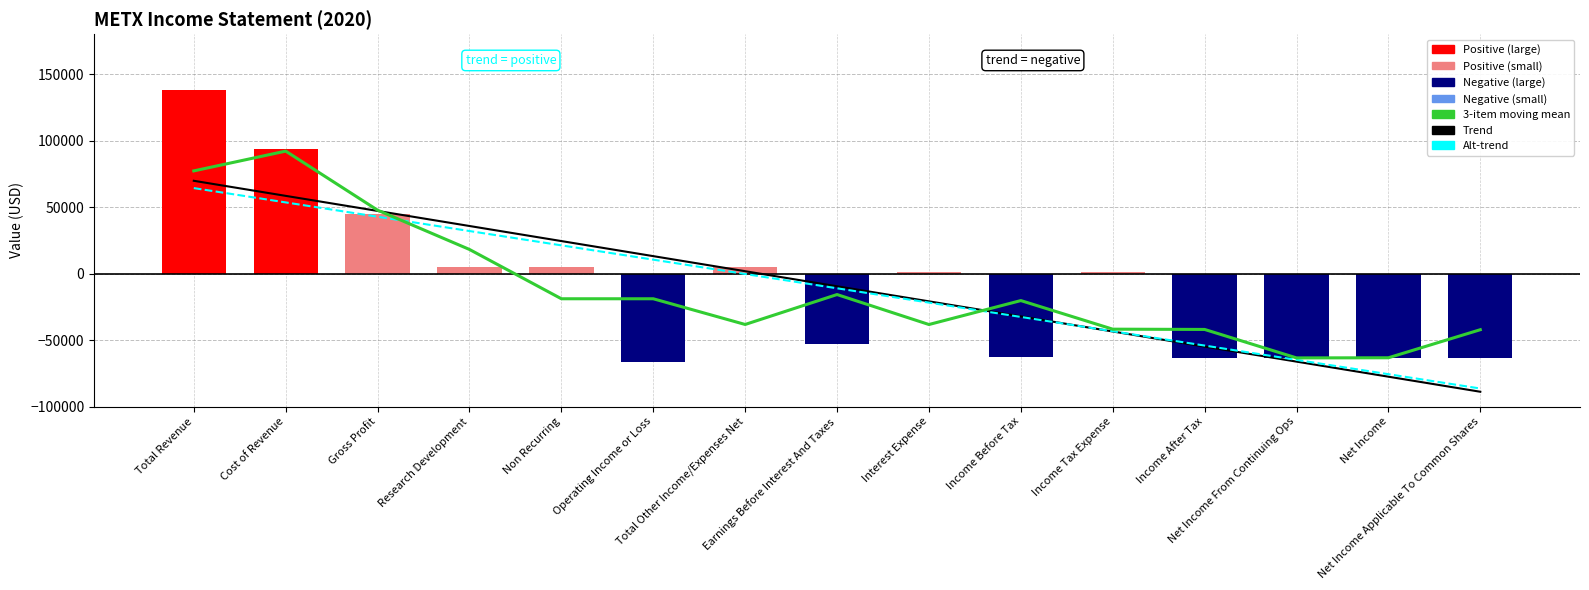

How many values in the Alt-trend series exceed -11069?

7